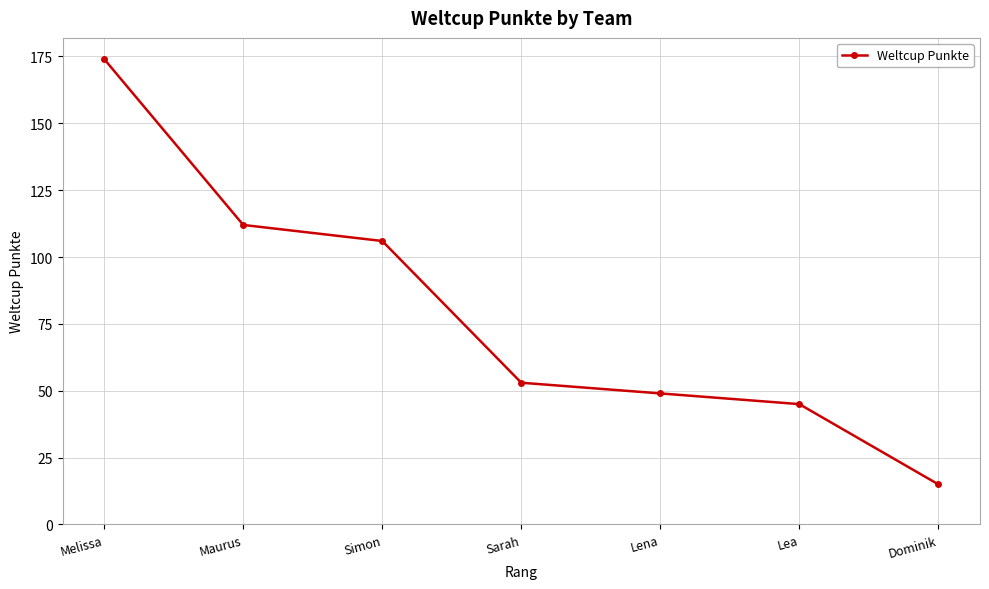

What position from the right is Lea?

2